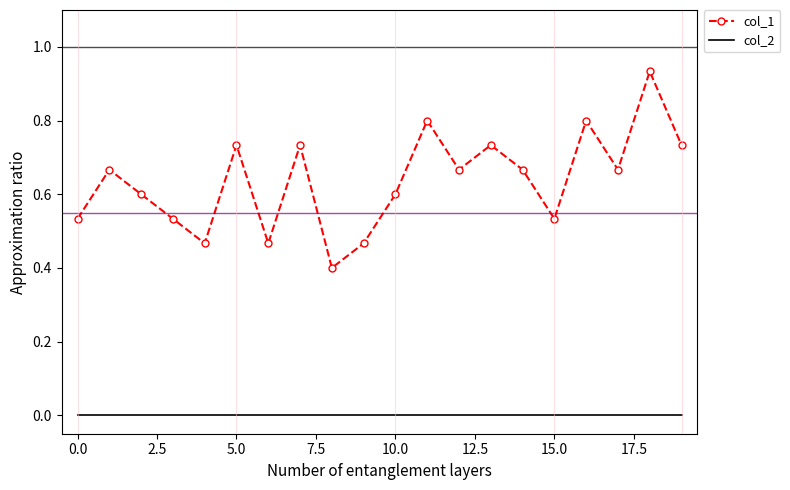

True or false: col_1 and col_2 cross at least once.

False